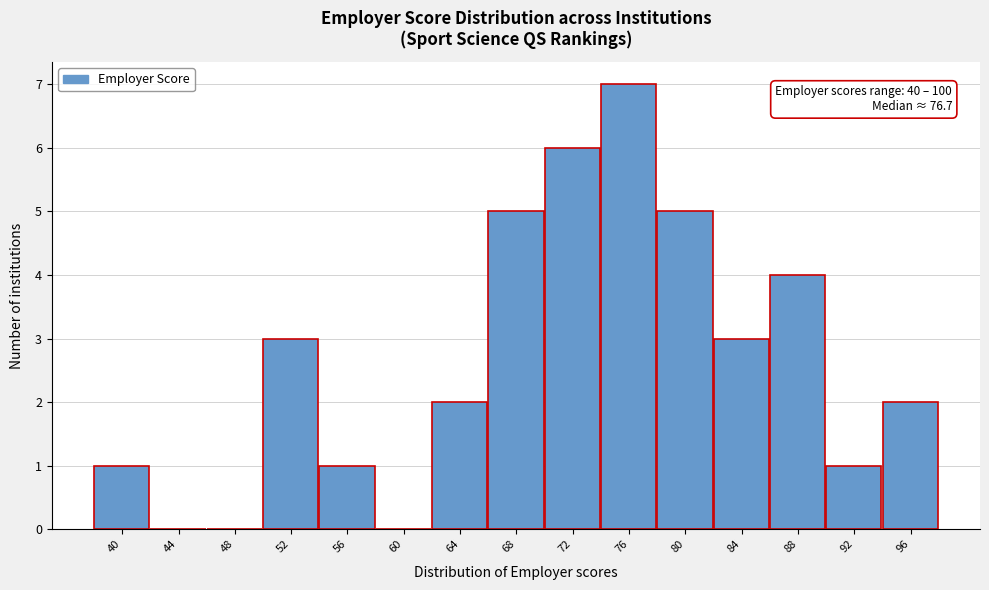

Reading right to left, what are all the values shown in this chart?

96=2	92=1	88=4	84=3	80=5	76=7	72=6	68=5	64=2	60=0	56=1	52=3	48=0	44=0	40=1